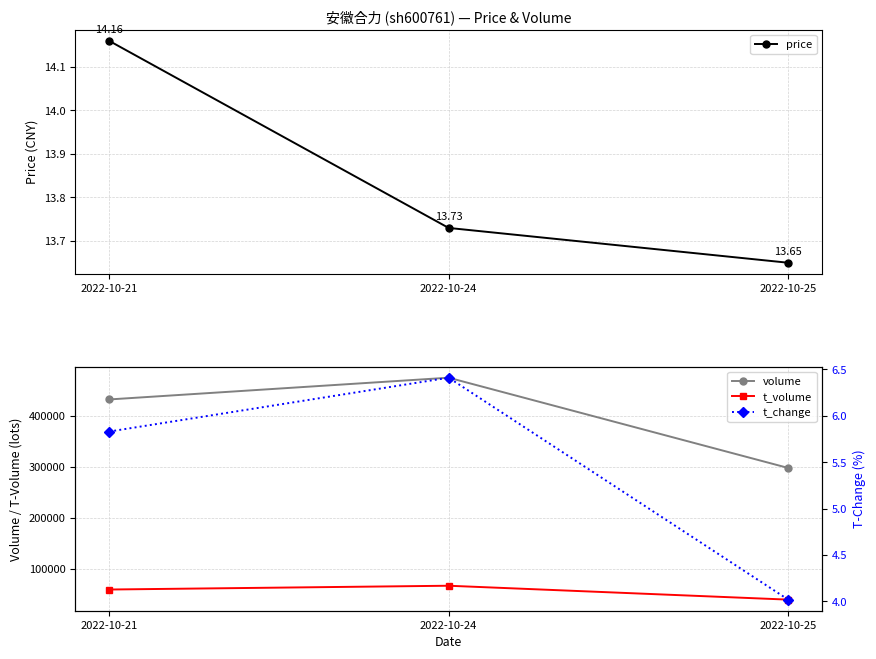

Where does the volume series first go above 431874?

2022-10-24